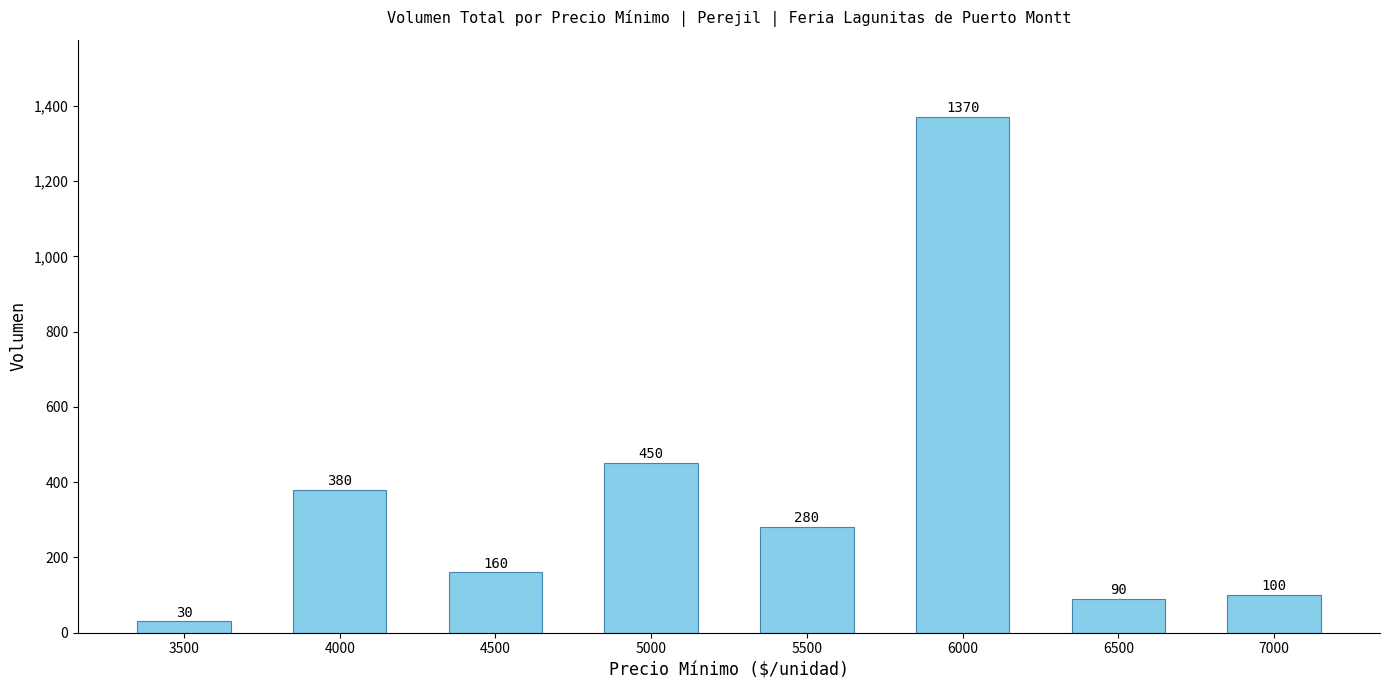

What is the maximum value shown in the chart?

1370